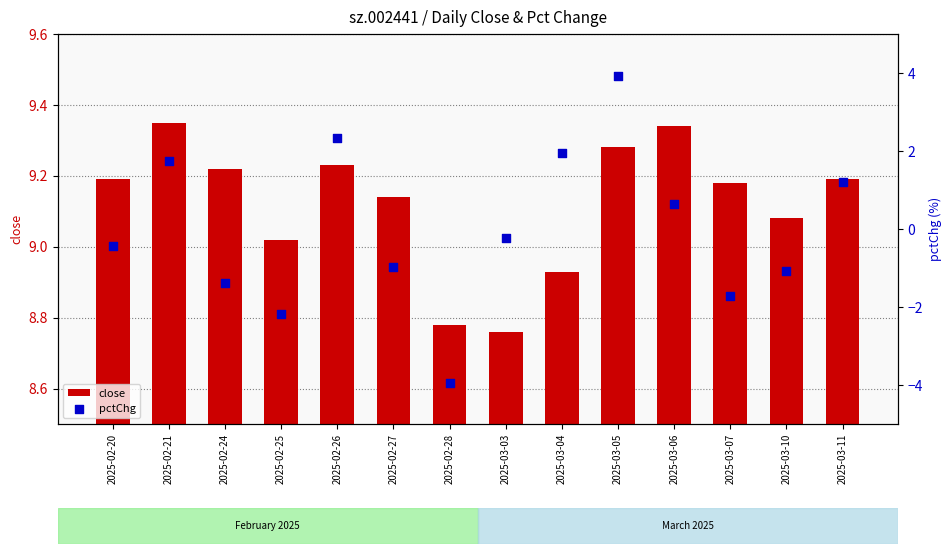

At how many categories does at least one series exceed 6?

14